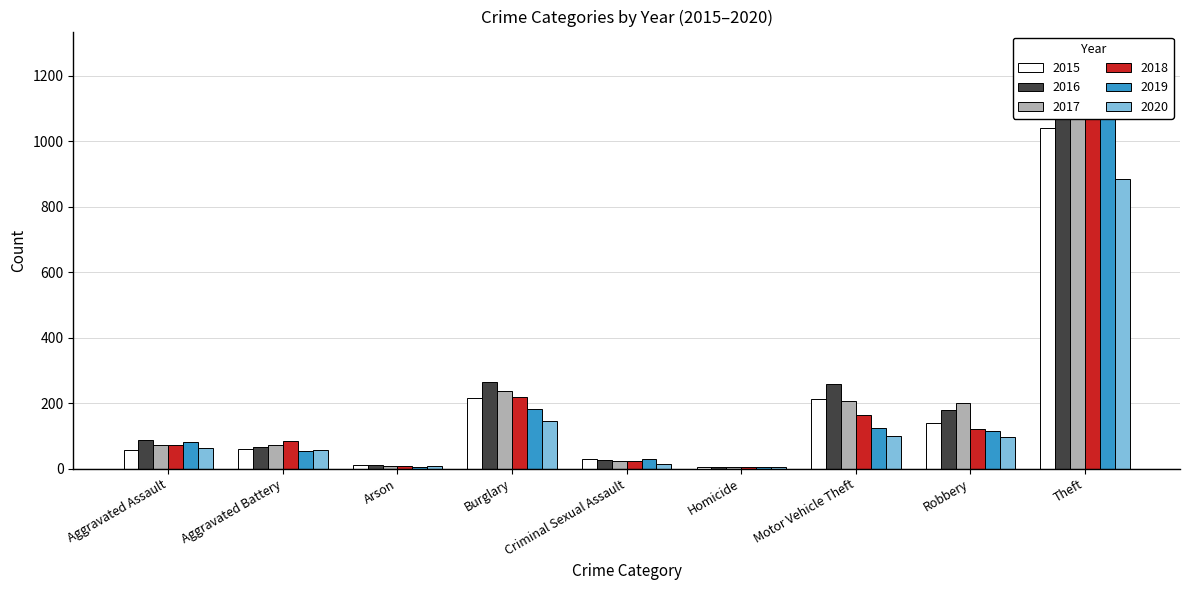

What position from the left is Aggravated Assault?

1